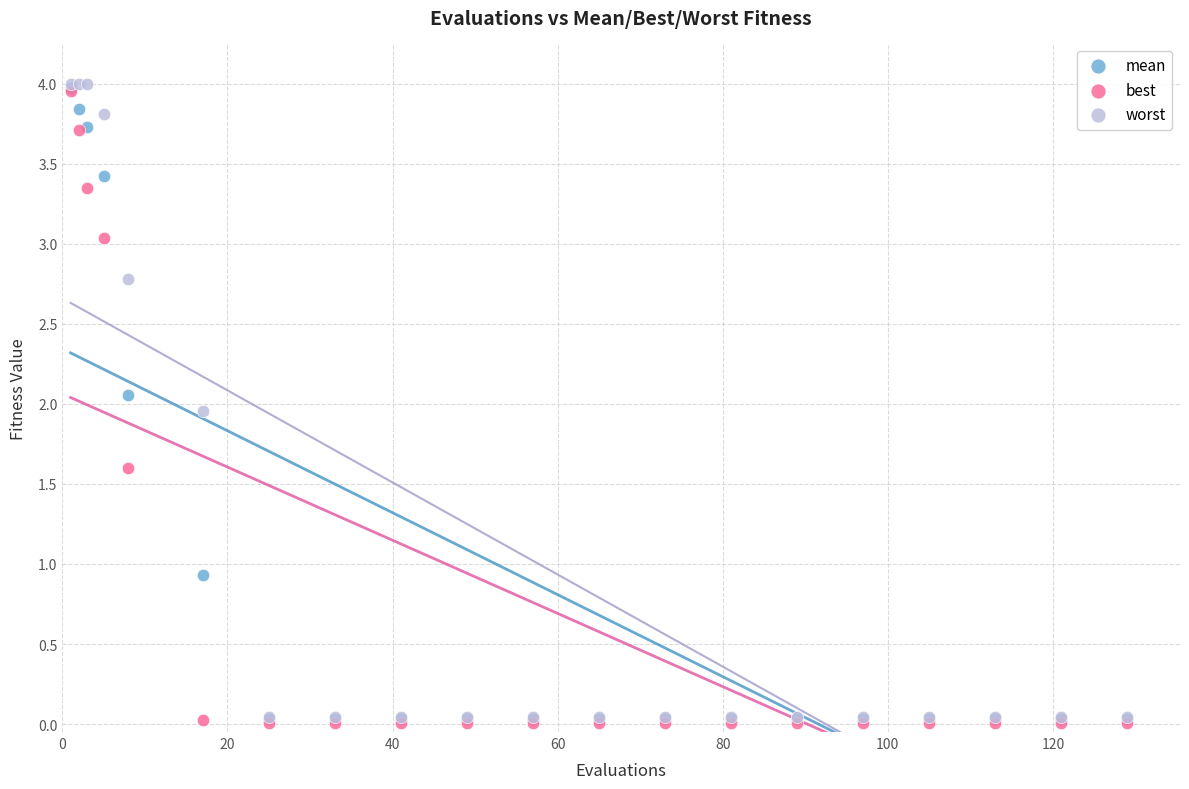

In the best series, what Y value is closest to 1?

1.6